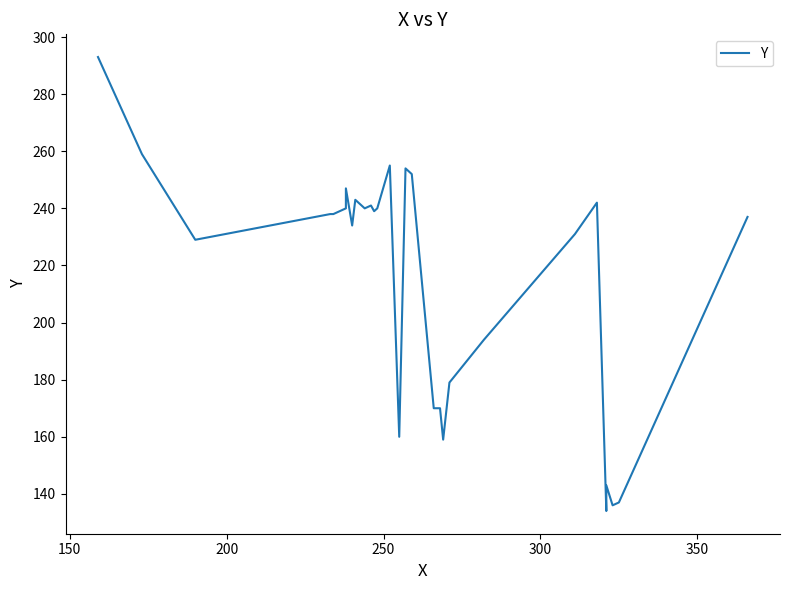

How many data points are above 238?

14